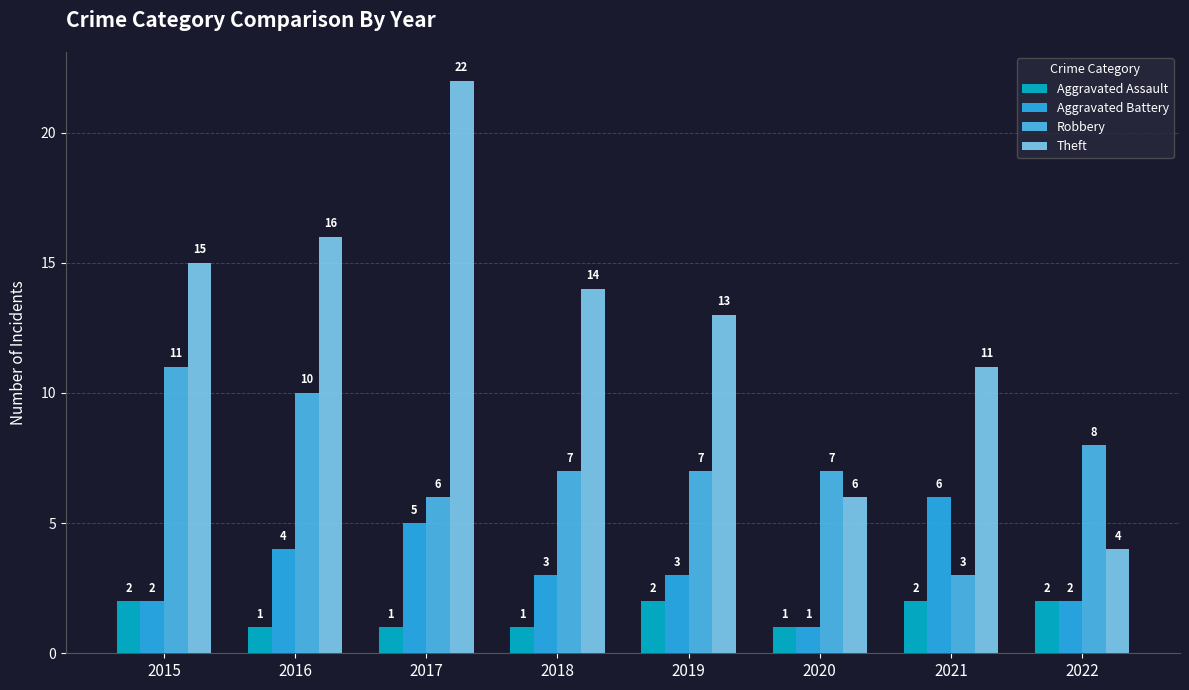

Which series has the largest range (max minus min)?

Theft